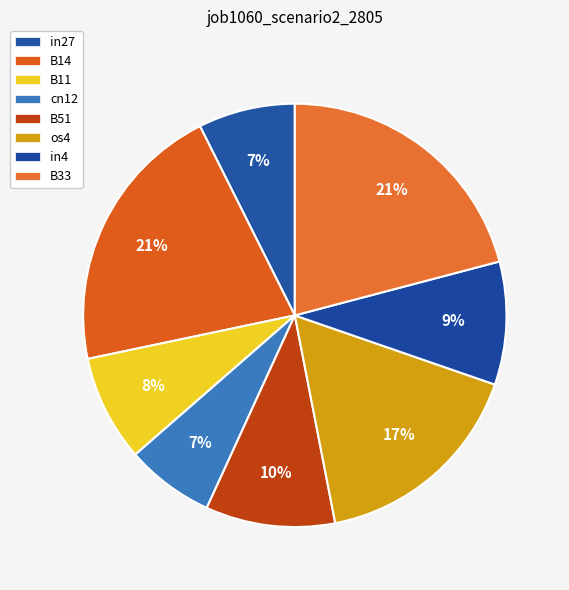

To the nearest percent, what is the difference between the B51 and B14 slice percentages?

11%